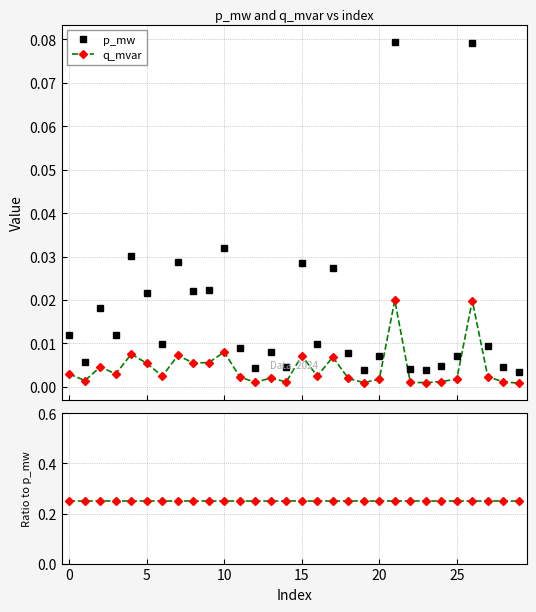

True or false: q_mvar and p_mw cross at least once.

False